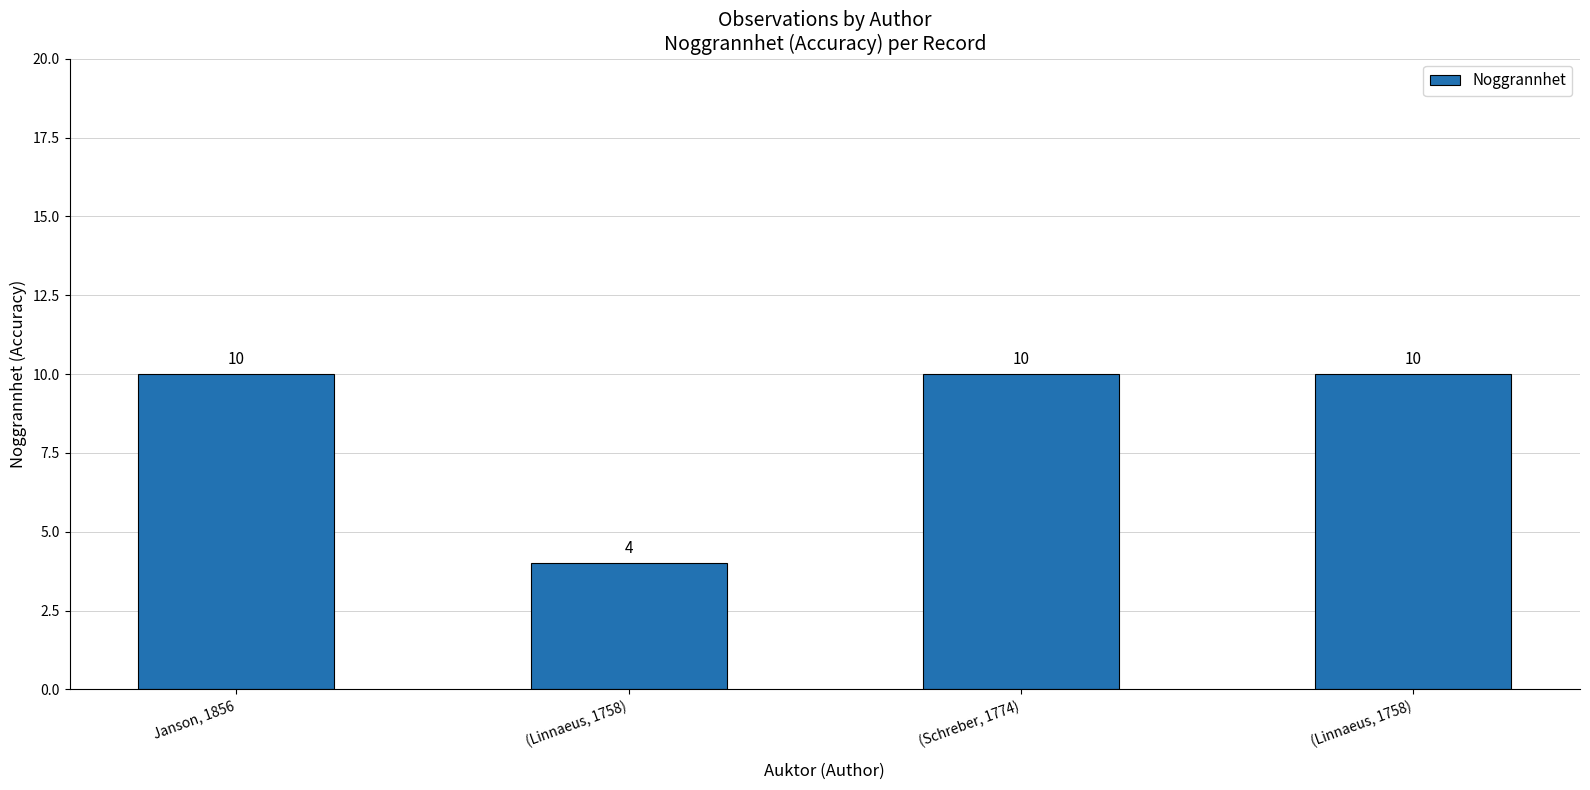

Rank the categories by value from highest to lowest.

Janson, 1856, (Schreber, 1774), (Linnaeus, 1758), (Linnaeus, 1758)